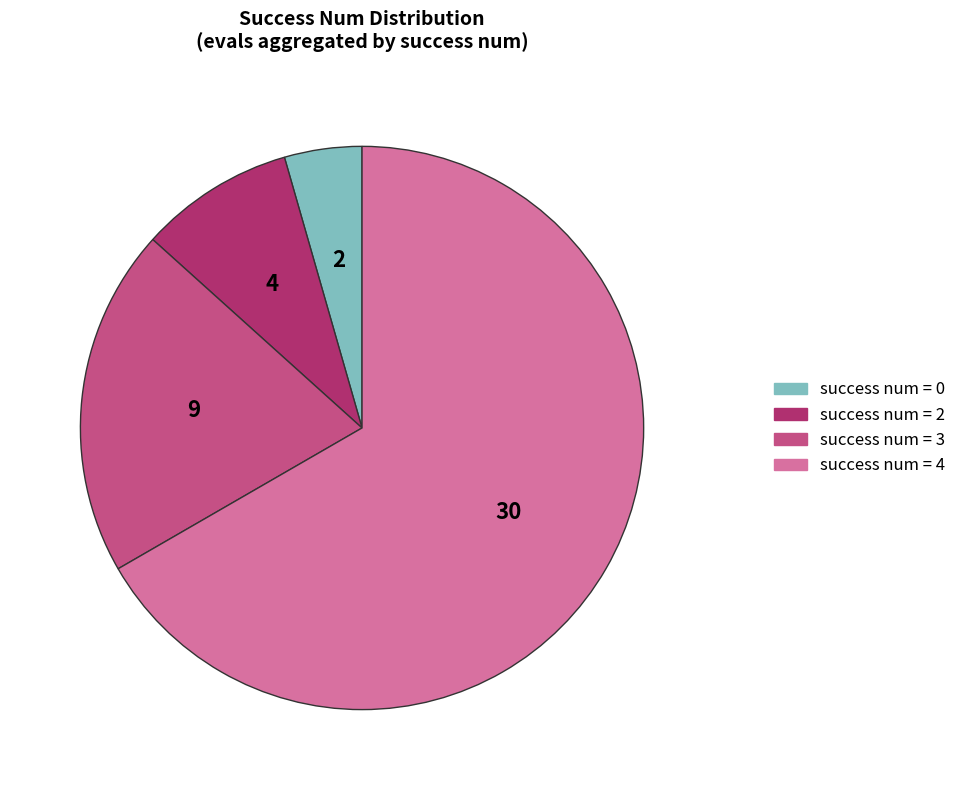

Is there a majority slice in this chart?

Yes